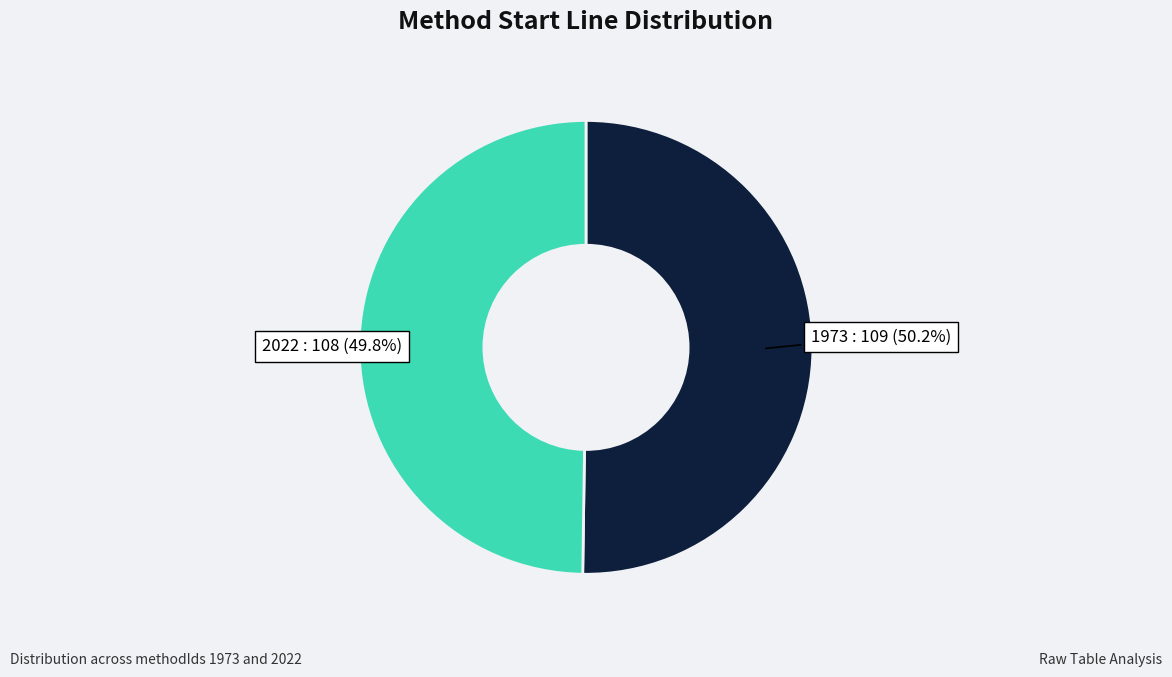

Combined, do 2022 and 1973 account for over 50%?

Yes